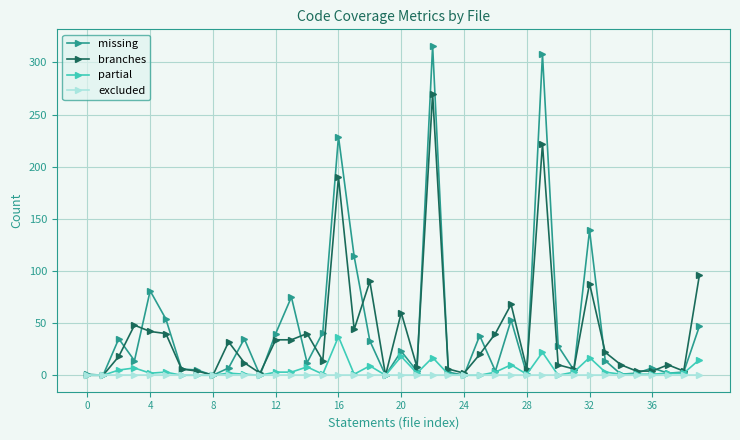

What is the maximum value shown in the chart?

316